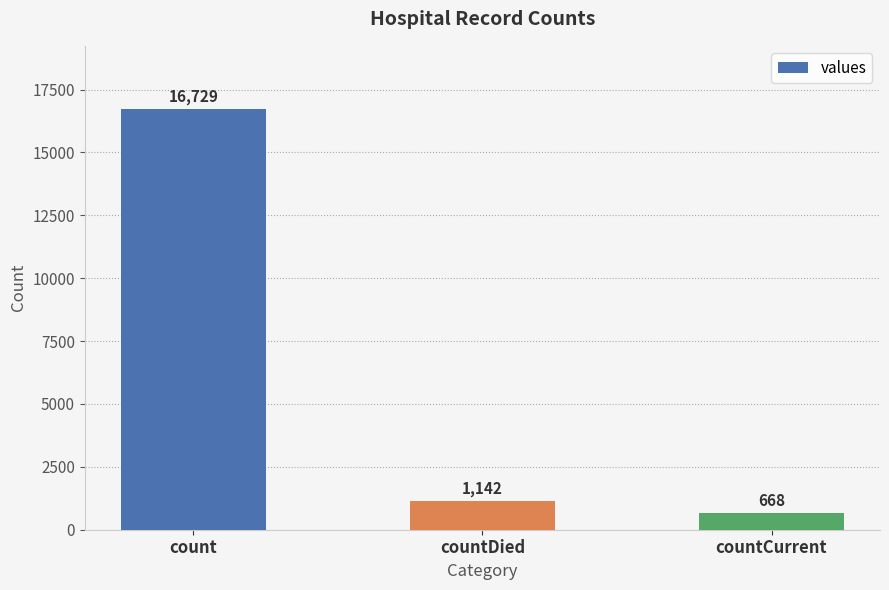

Are the bars grouped side by side (vs. stacked)?

No